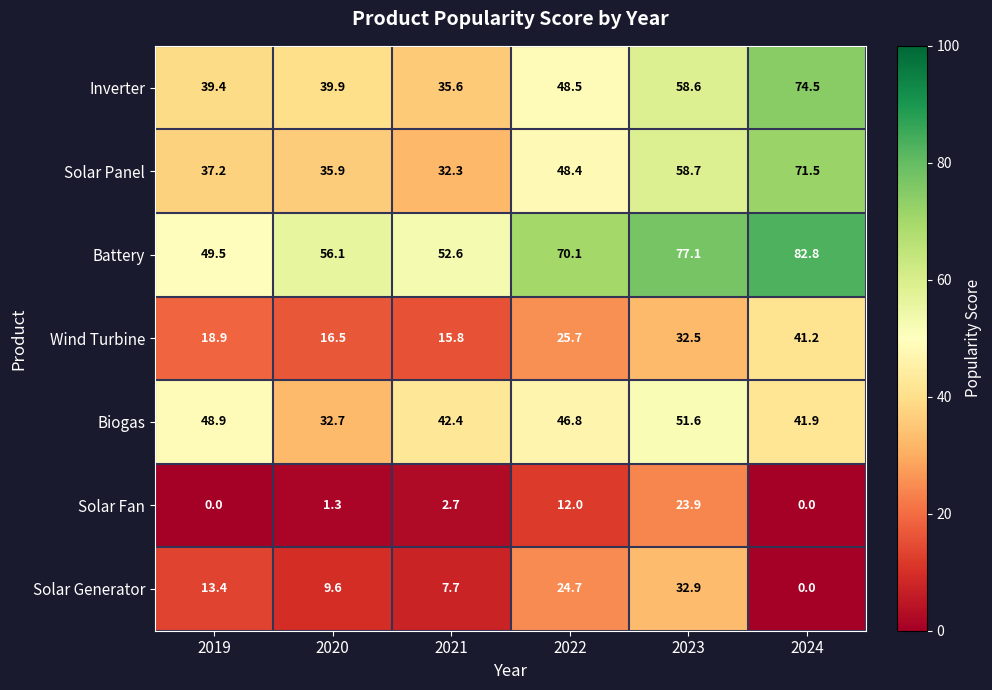

At which label is Solar Generator closest to 16?

2019